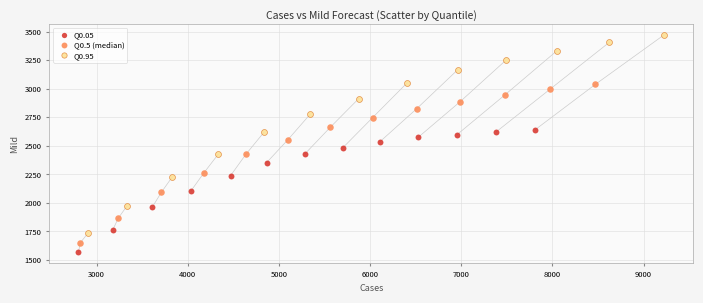

Which series has the largest Y range (max minus min)?

Q0.95